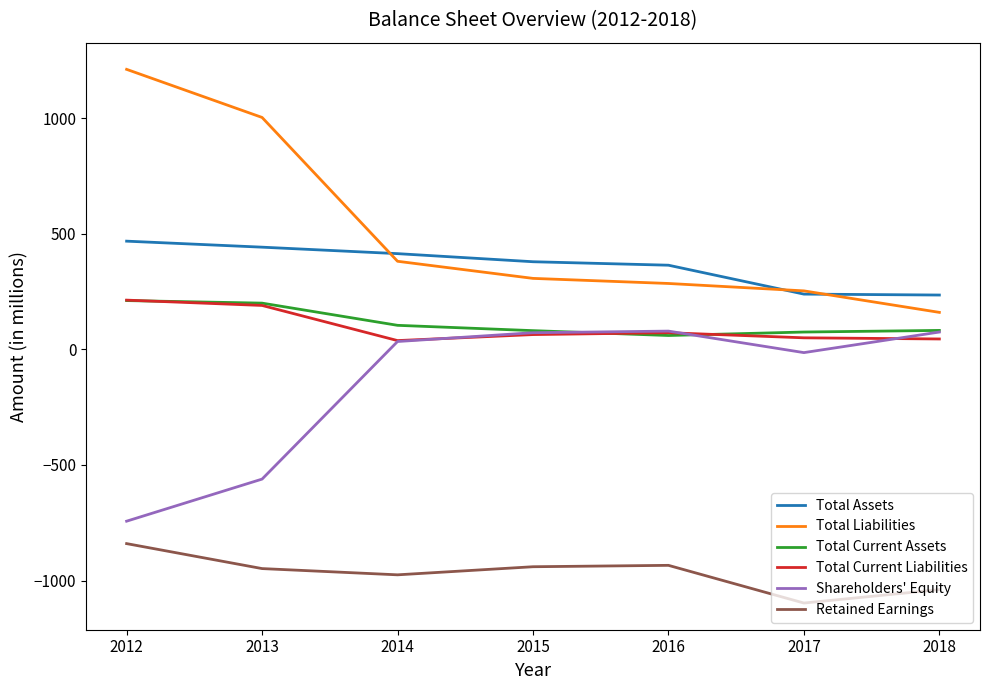

True or false: Total Liabilities has more than 1 points higher than both neighbors.

False